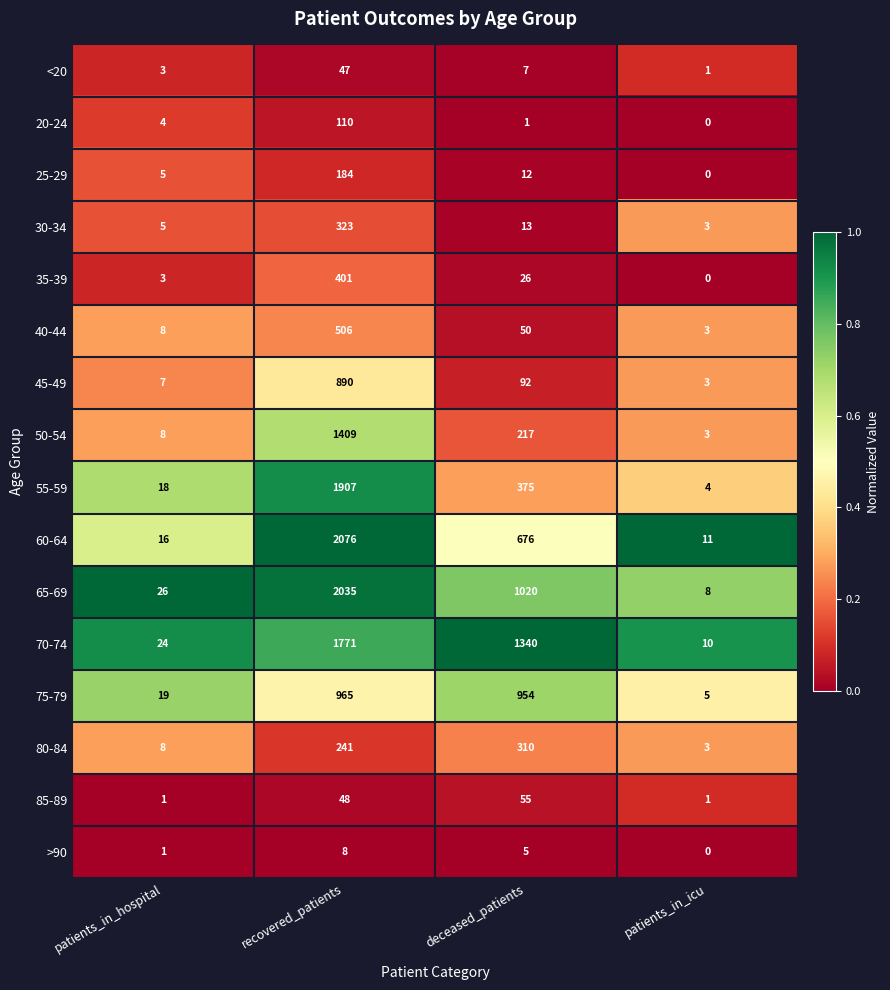

Rank the series by their maximum value, from highest to lowest.

60-64, 65-69, 55-59, 70-74, 50-54, 75-79, 45-49, 40-44, 35-39, 30-34, 80-84, 25-29, 20-24, 85-89, <20, >90